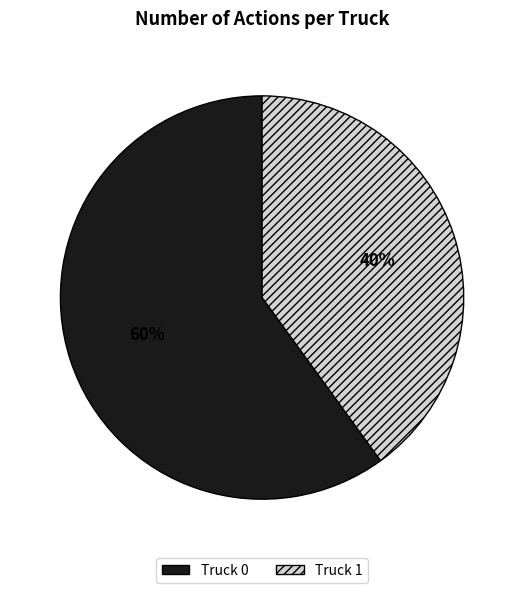

Count the number of slices in the pie.

2